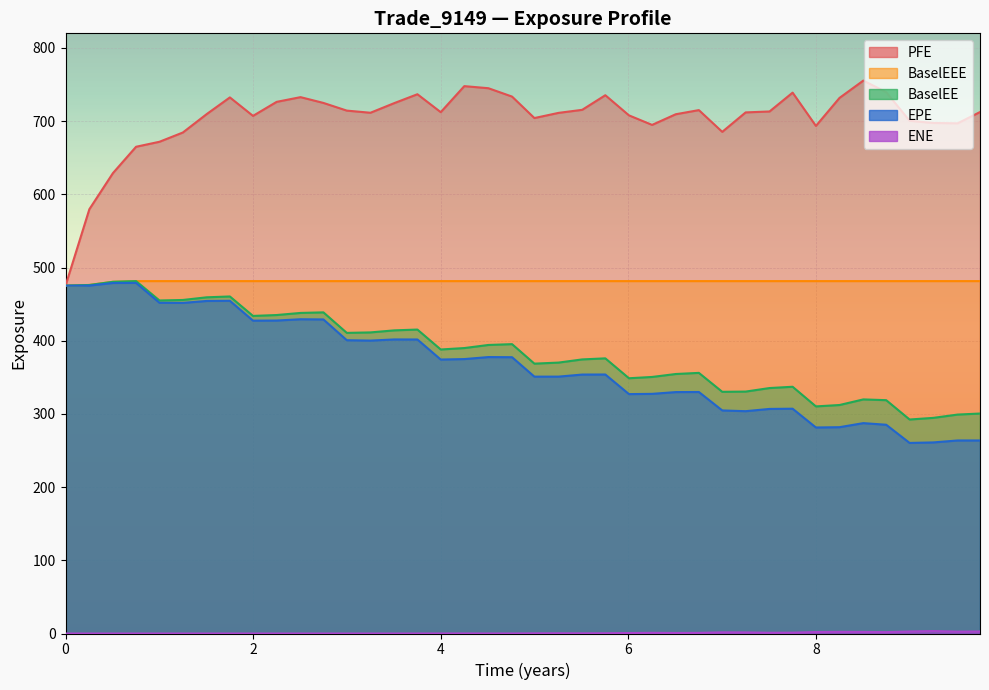

How many series are shown in this chart?

5